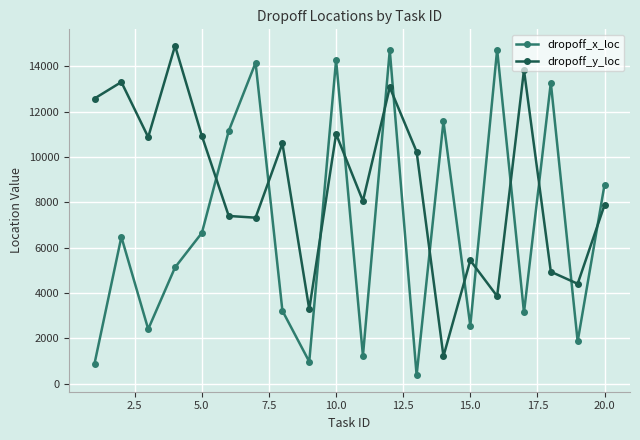

List the series in order of their overall mean, highest first.

dropoff_y_loc, dropoff_x_loc